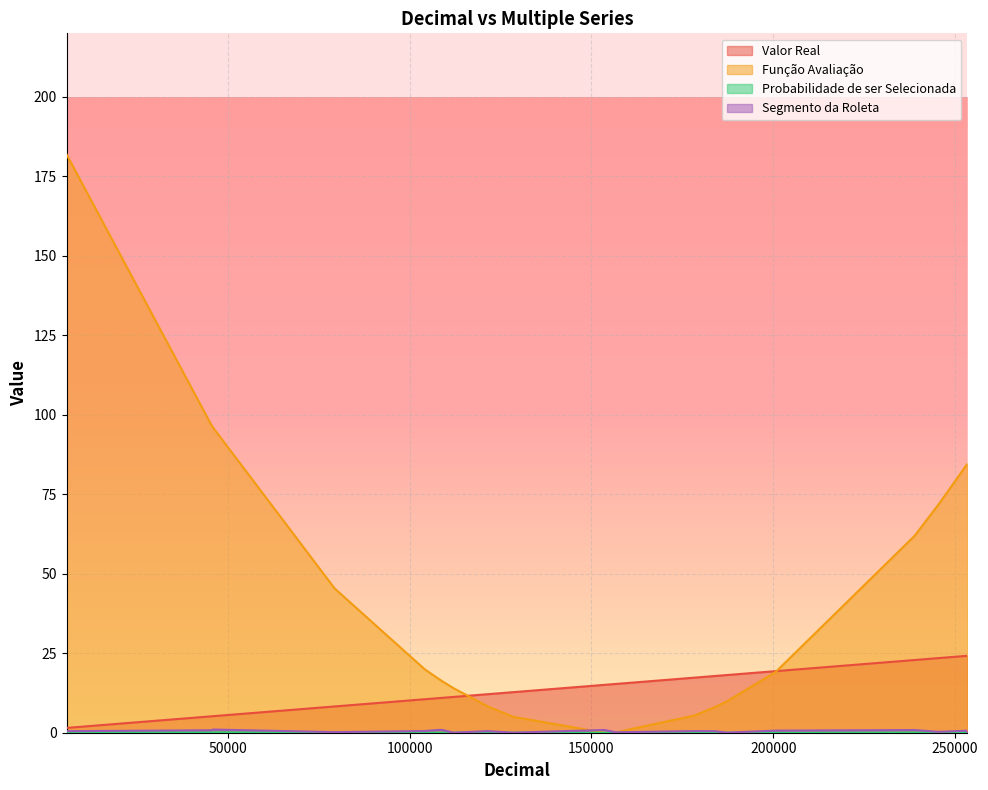

What is the difference between the maximum and minimum values in the Probabilidade de ser Selecionada series?

0.2